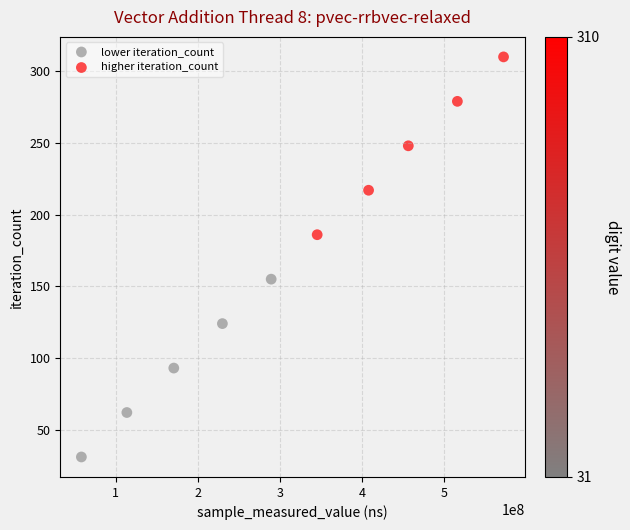

Which series reaches the minimum Y coordinate?

lower iteration_count